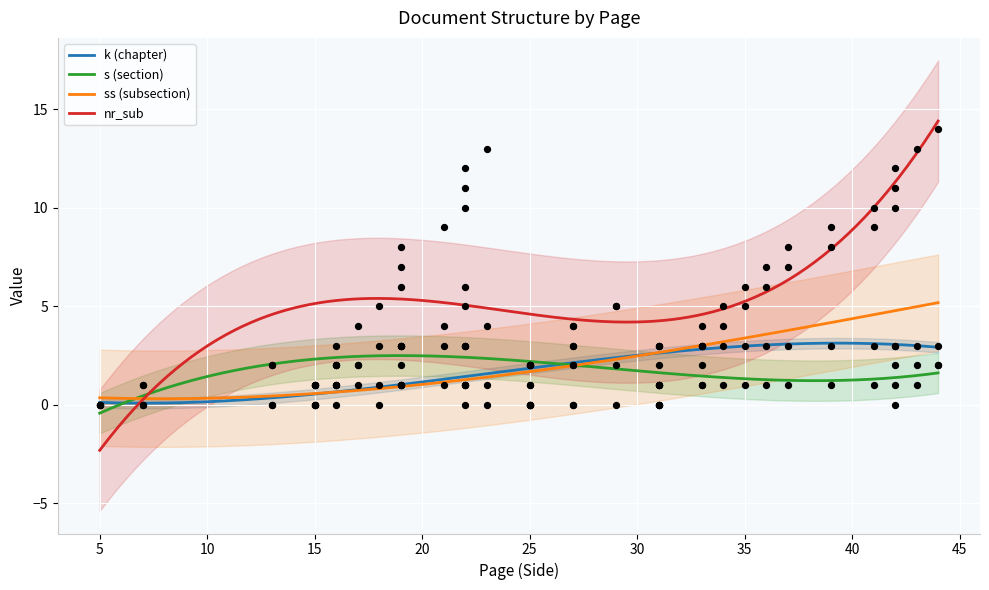

What is the maximum value for k (chapter)?

3.1